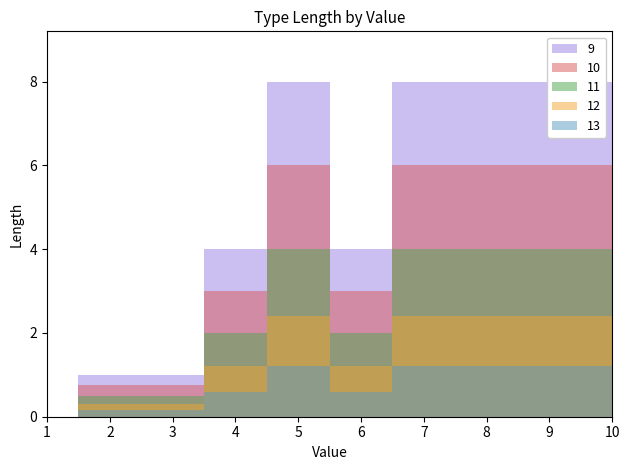

List the labels in order of value, largest first.

5, 7, 8, 9, 10, 4, 6, 2, 3, 1